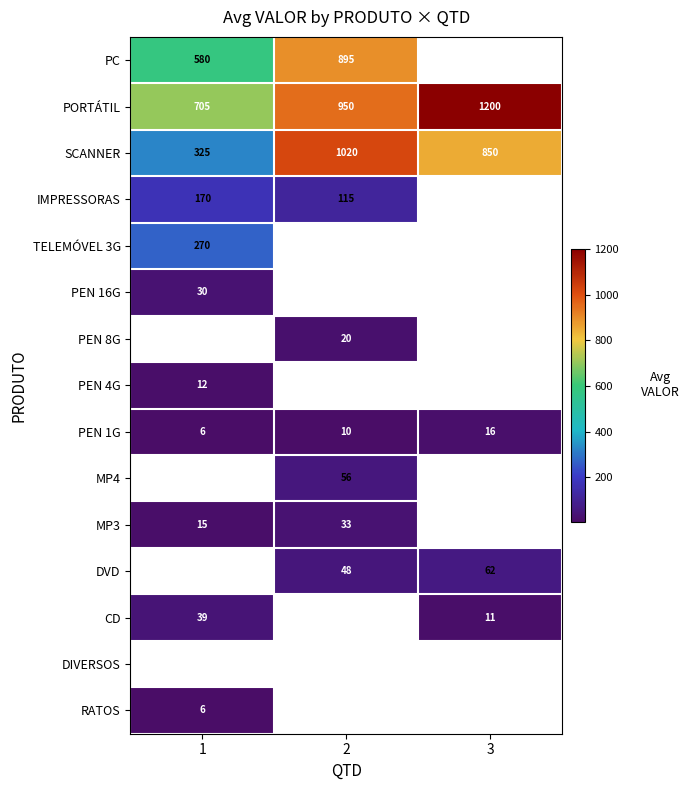

Is it true that PC equals 1221.1 at 2?

False